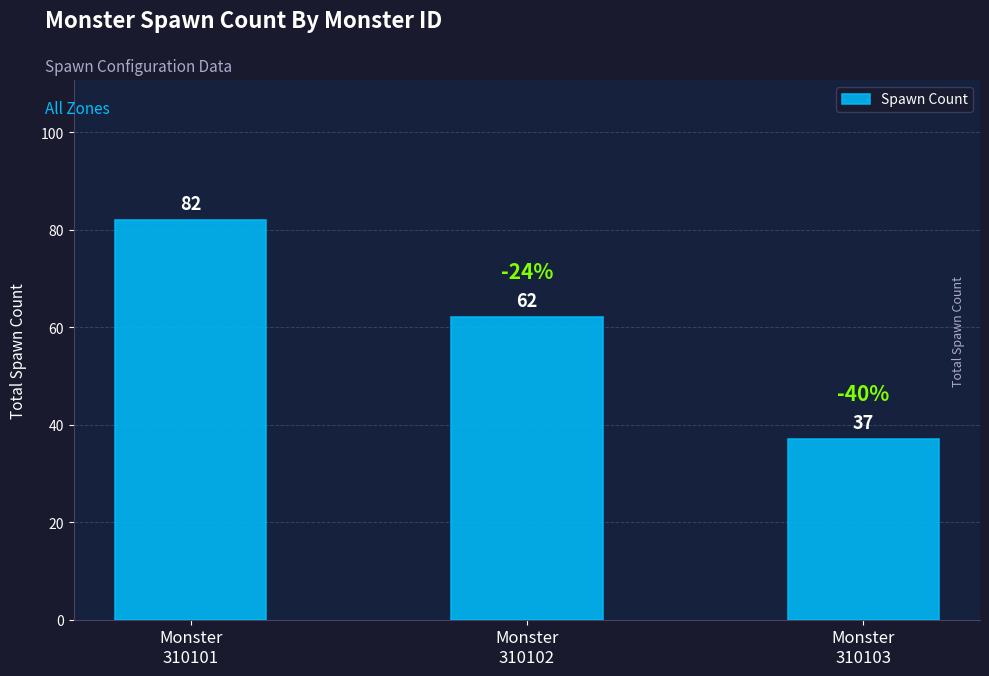

Reading left to right, extract all data points from this chart.

Monster
310101=82	Monster
310102=62	Monster
310103=37